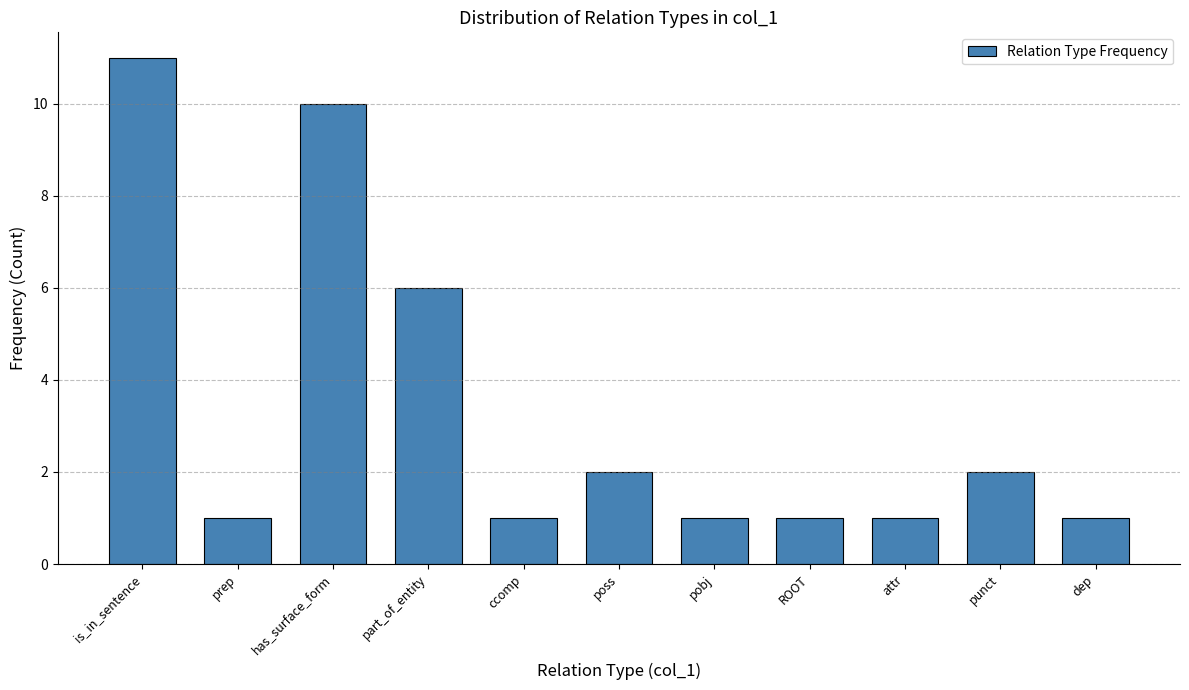

Reading right to left, list all the values displayed in this chart.

dep=1	punct=2	attr=1	ROOT=1	pobj=1	poss=2	ccomp=1	part_of_entity=6	has_surface_form=10	prep=1	is_in_sentence=11